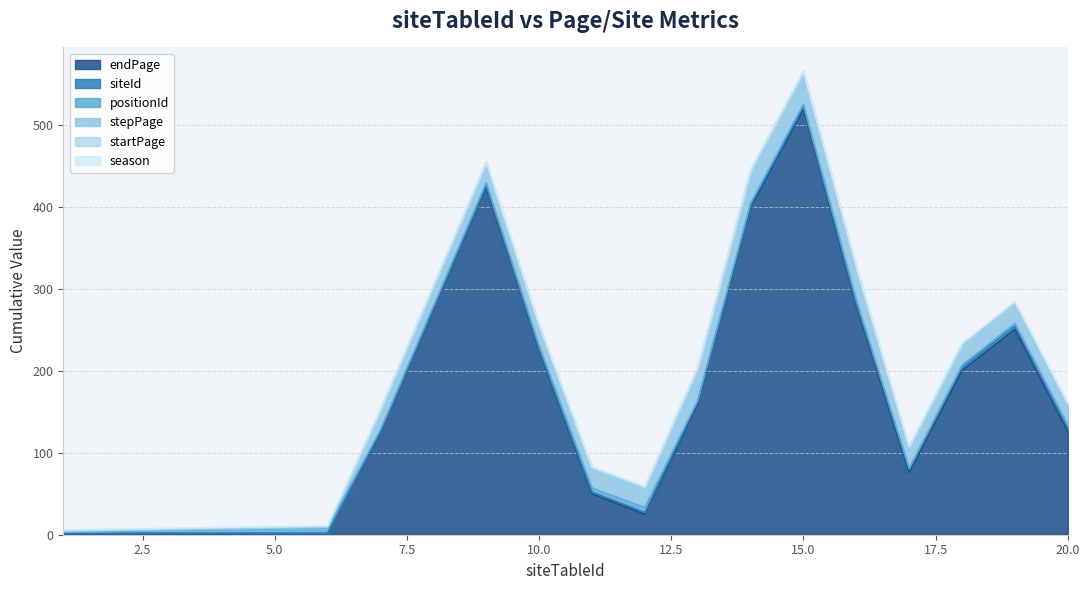

Does the chart display data point markers on the line(s)?

No